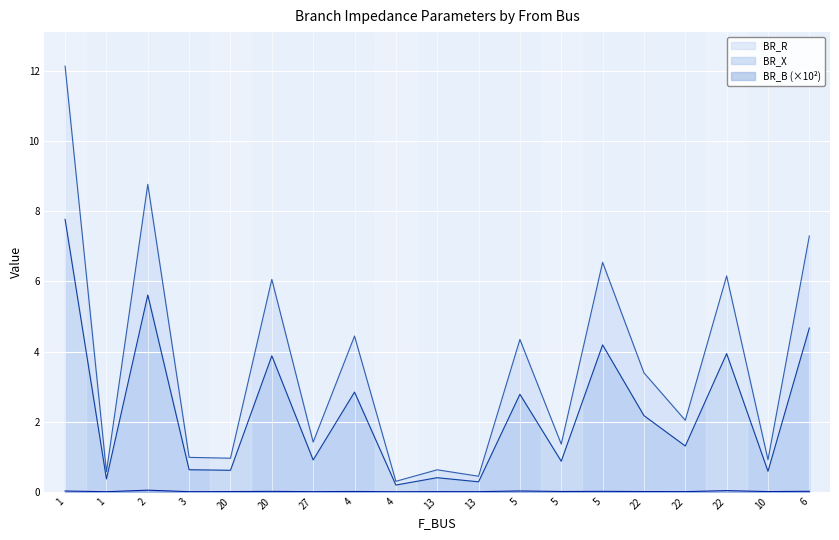

Where is the first local maximum for BR_B_scaled?

2